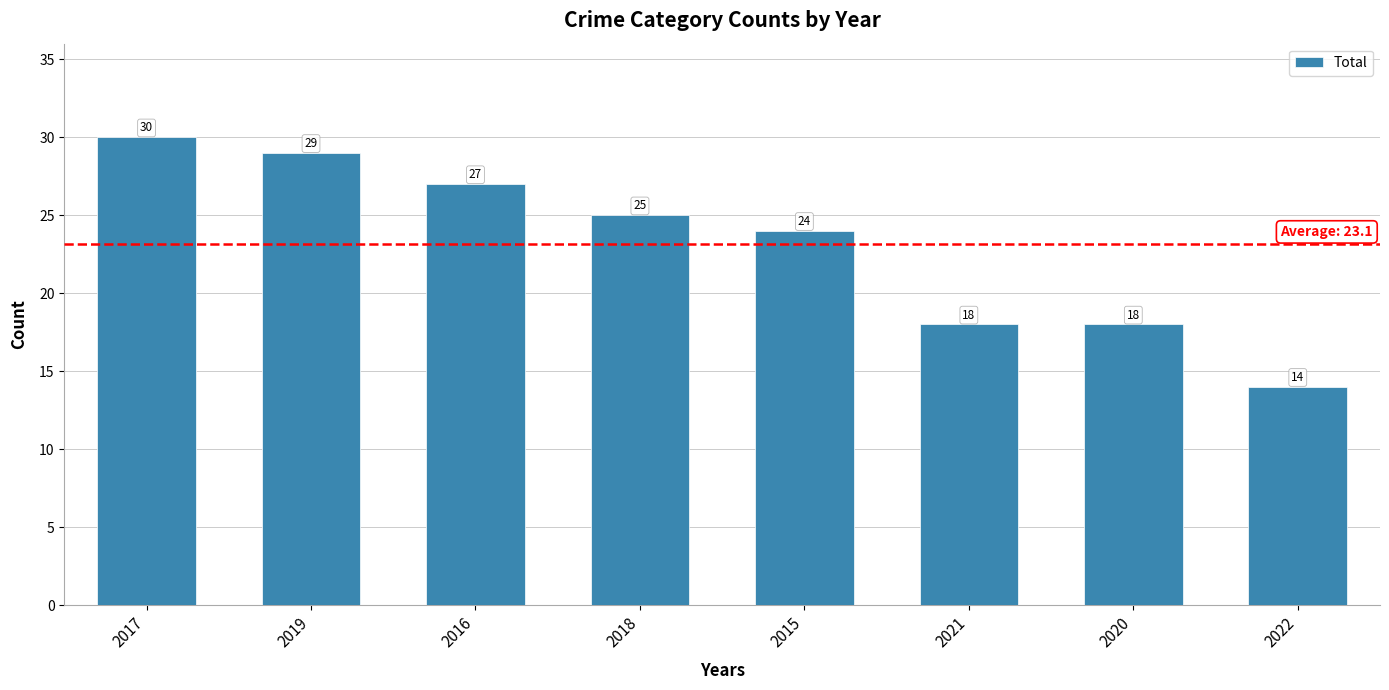

Approximately how many times larger is the value at 2017 compared to 2022?

2.1